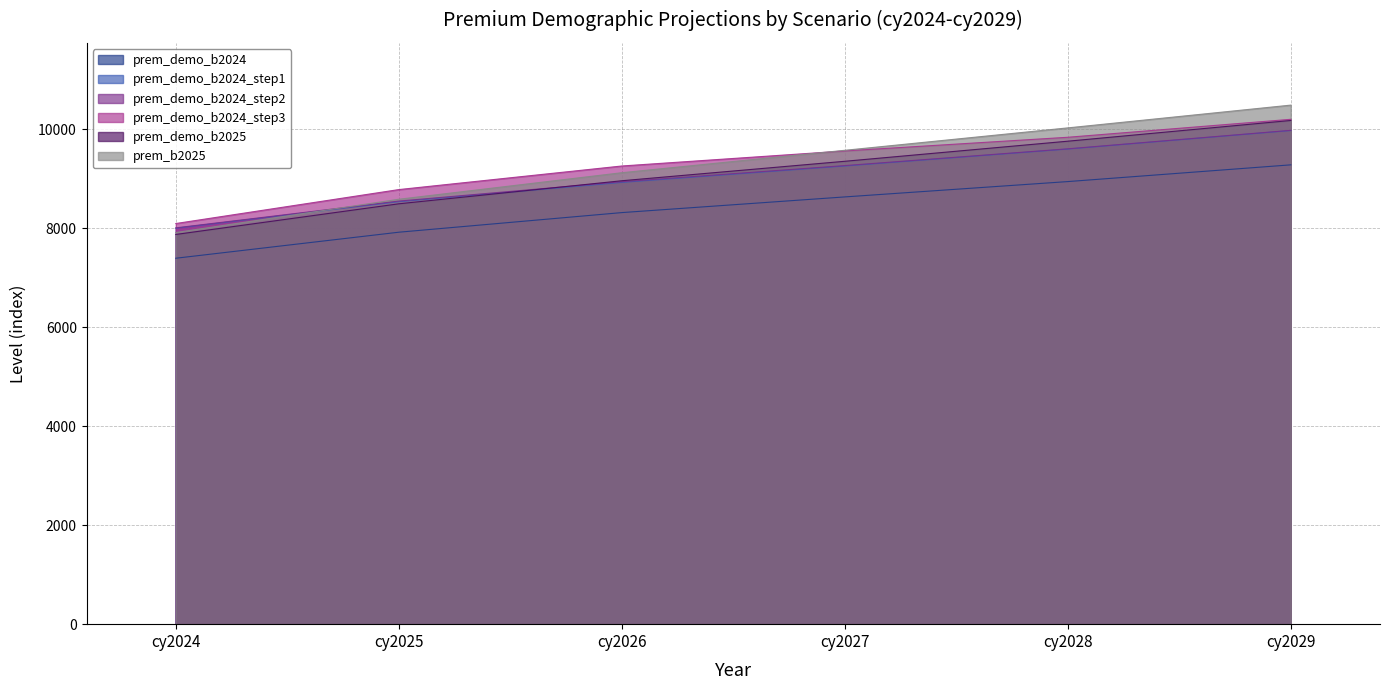

What is the difference between the highest and lowest values at cy2028?

1085.0